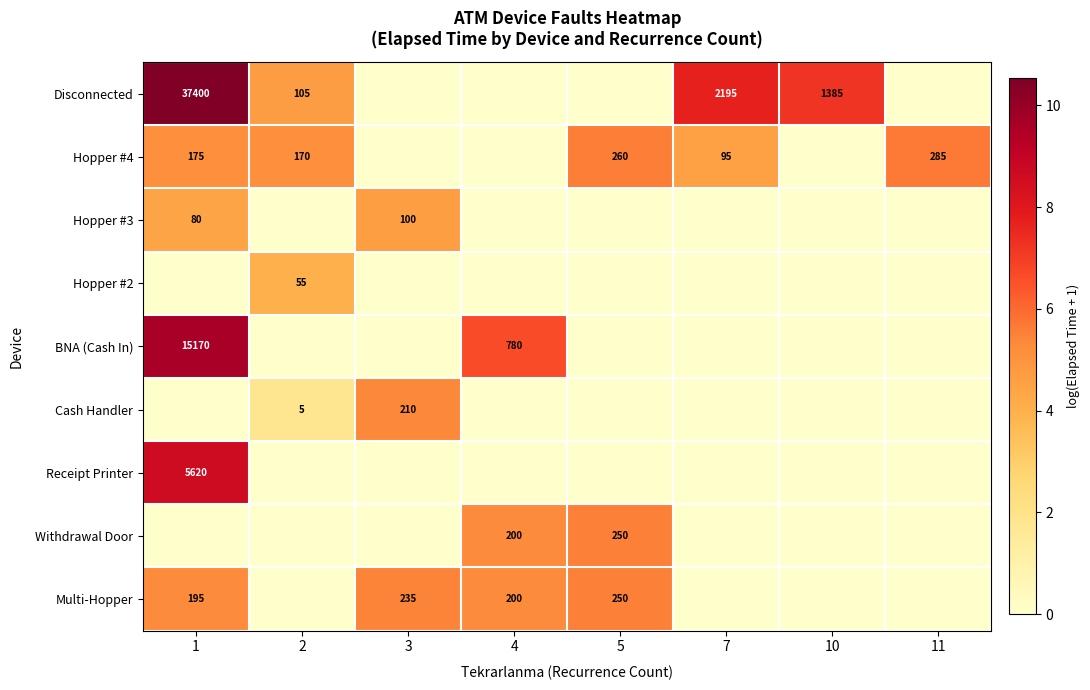

Which label corresponds to the largest value in the chart?

1